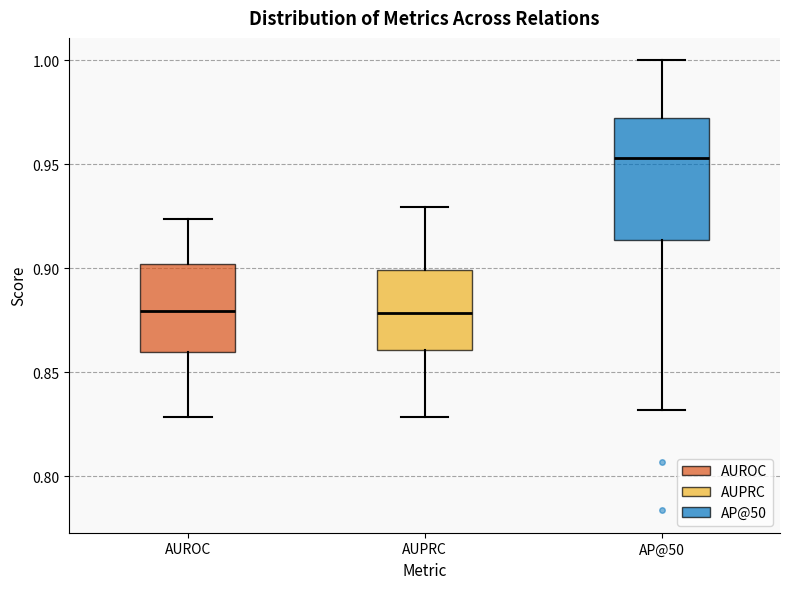

Reading left to right, read every box against the y-axis: the position of its median line, the range the box covers, and the ends of its whiskers. The values are not printed on the chart, so give them approximately, as read against the axis.

AUROC: median 0.880, box 0.860 to 0.900, whiskers 0.830 to 0.925
AUPRC: median 0.880, box 0.860 to 0.900, whiskers 0.830 to 0.930
AP@50: median 0.955, box 0.915 to 0.970, whiskers 0.830 to 1.000